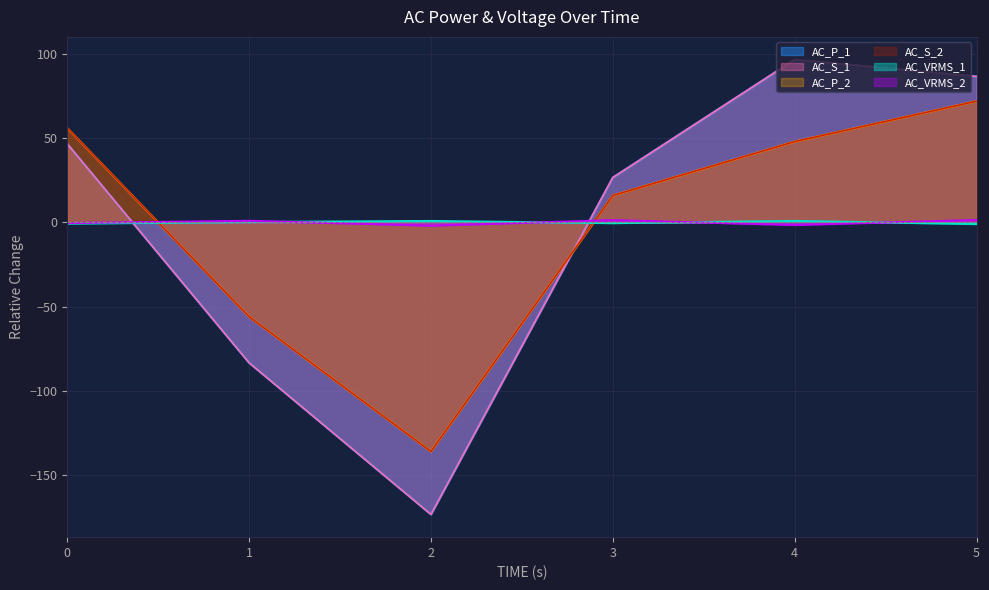

Reading right to left, what are all the values shown in this chart?

AC_VRMS_1: 5=-1.0	4=0.9	3=-0.4	2=0.9	1=0.3	0=-0.7
AC_P_1: 5=86.7	4=96.7	3=26.7	2=-173.3	1=-83.3	0=46.7
AC_S_1: 5=86.7	4=96.7	3=26.7	2=-173.3	1=-83.3	0=46.7
AC_VRMS_2: 5=1.5	4=-1.5	3=1.4	2=-1.9	1=1.0	0=-0.4
AC_P_2: 5=72.0	4=48.0	3=16.0	2=-136.0	1=-56.0	0=56.0
AC_S_2: 5=72.0	4=48.0	3=16.0	2=-136.0	1=-56.0	0=56.0